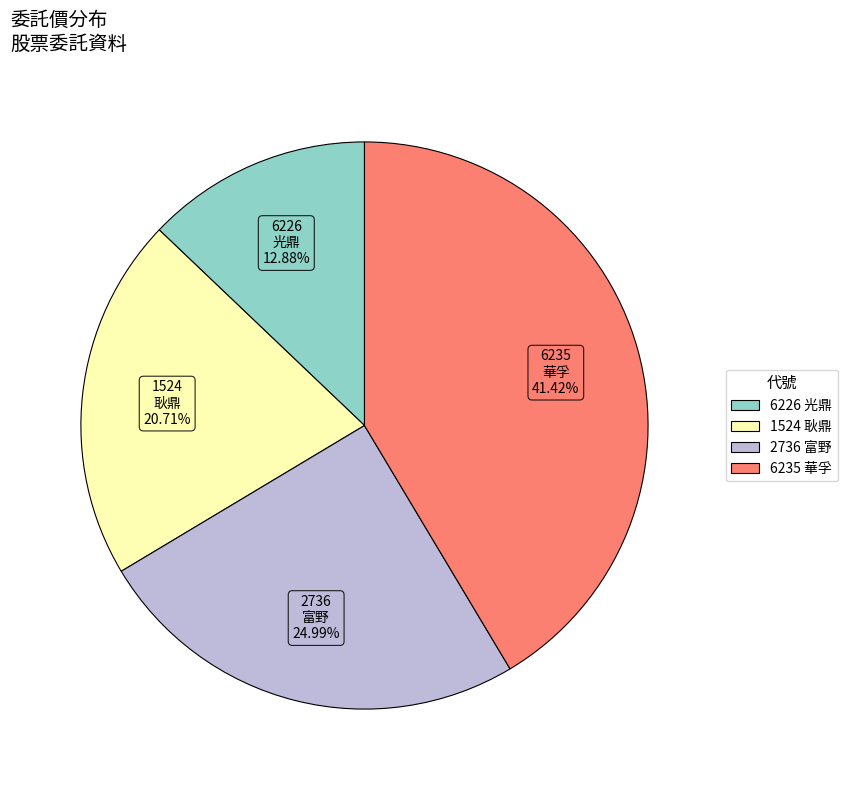

Rank the categories by value from highest to lowest.

6235, 2736, 1524, 6226